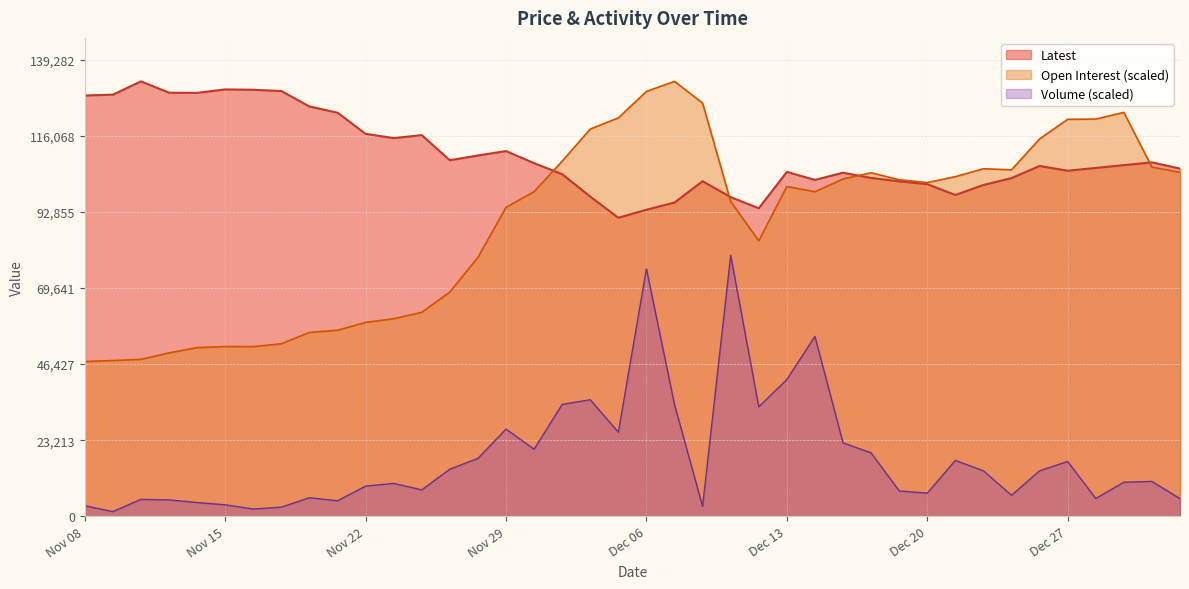

Reading left to right, transcribe all the data shown in this chart.

Latest: 128350.0	128600.0	132650.0	129200.0	129150.0	130200.0	130100.0	129700.0	125000.0	123100.0	116650.0	115350.0	116250.0	108600.0	110050.0	111400.0	107700.0	104350.0	97500.0	91050.0	93500.0	95700.0	102200.0	97350.0	93950.0	105050.0	102600.0	104800.0	103200.0	102150.0	101300.0	98000.0	101050.0	103150.0	106850.0	105400.0	106250.0	107100.0	107950.0	106050.0
Open Interest: 47205.3	47502.3	47853.4	49842.8	51436.1	51760.1	51742.1	52624.3	56072.0	56738.1	59123.6	60257.8	62202.2	68404.4	78972.5	94212.5	99010.4	108318.2	118112.2	121514.8	129589.4	132650.0	126024.7	96021.8	84013.5	100585.7	98992.4	102872.2	104771.5	102647.1	101782.9	103592.3	106004.8	105671.7	115105.6	121073.7	121154.7	123189.1	106490.9	104906.6
Volume: 3191.9	1424.2	5156.3	4990.5	4187.0	3506.5	2203.8	2788.5	5659.0	4717.0	9196.3	10032.3	8057.6	14368.0	17657.4	26580.2	20461.3	34124.9	35547.3	25638.1	75473.1	34051.4	3019.3	79590.0	33382.9	41709.0	54870.0	22394.9	19341.4	7734.5	7045.5	17041.9	13865.4	6401.0	13868.8	16710.3	5419.6	10386.2	10629.0	5375.2